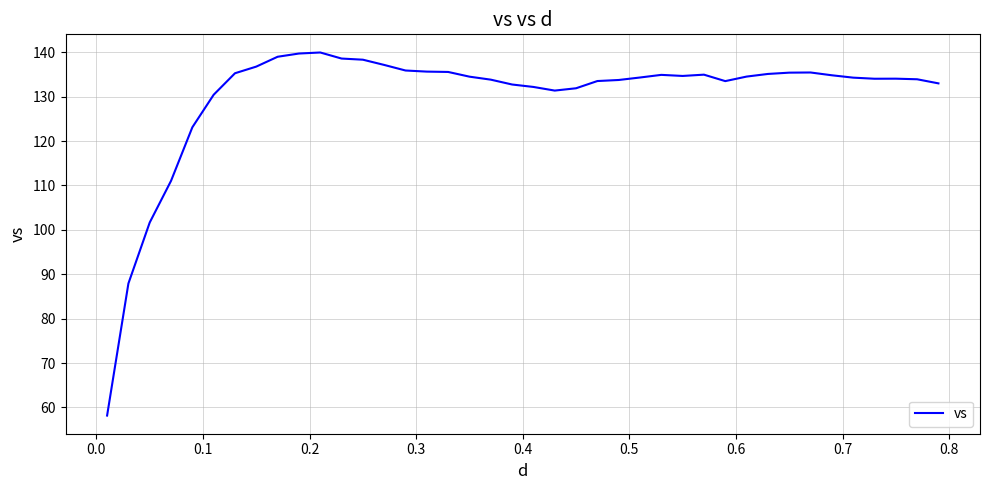

What is the maximum value shown in the chart?

140.0